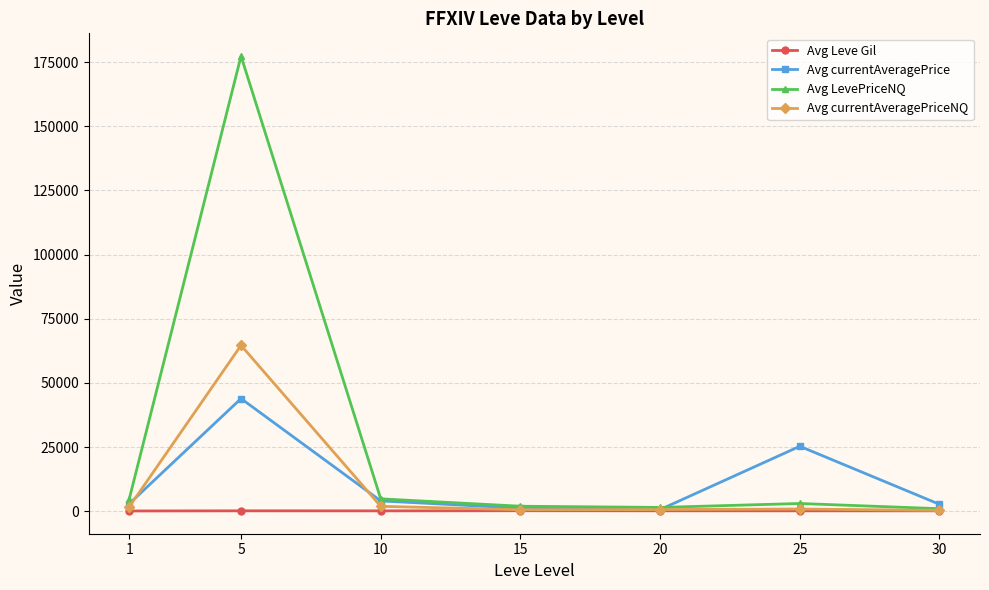

Where is the first local maximum for Avg currentAveragePrice?

5